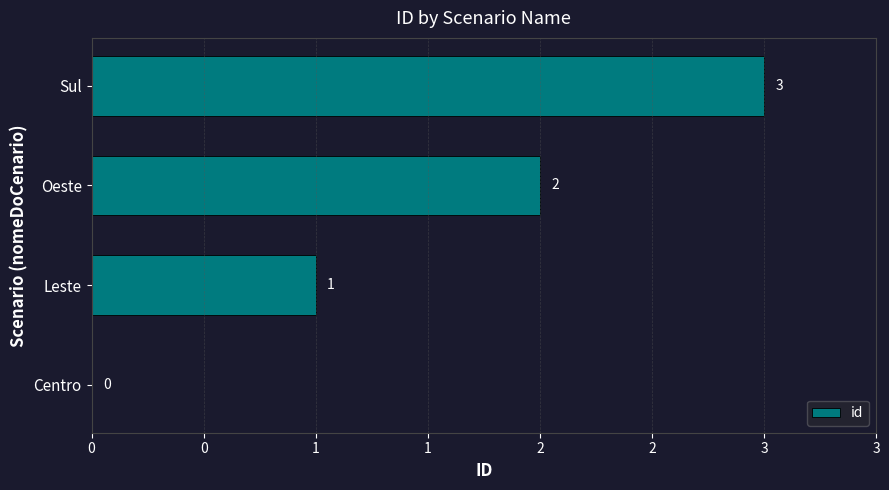

How many values are above zero?

3